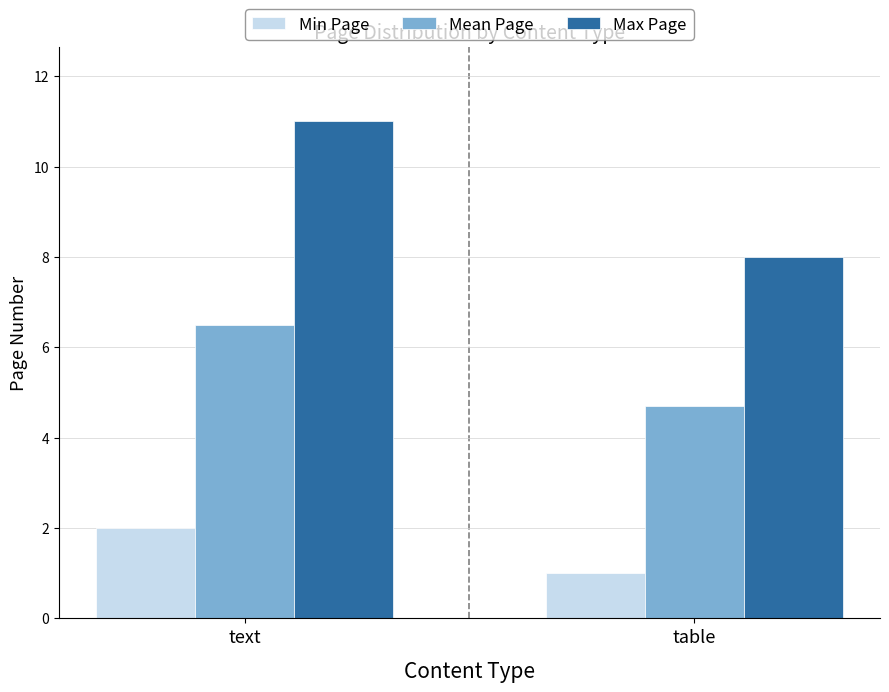

Reading left to right, transcribe all the data shown in this chart.

Min Page: 2.0	1.0
Mean Page: 6.5	4.7
Max Page: 11.0	8.0